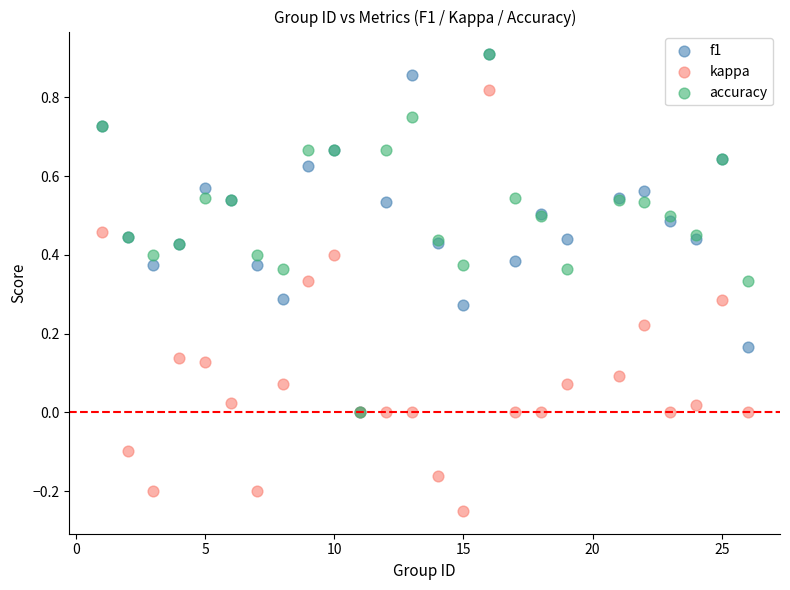

What are all the series names shown in the legend?

f1, kappa, accuracy